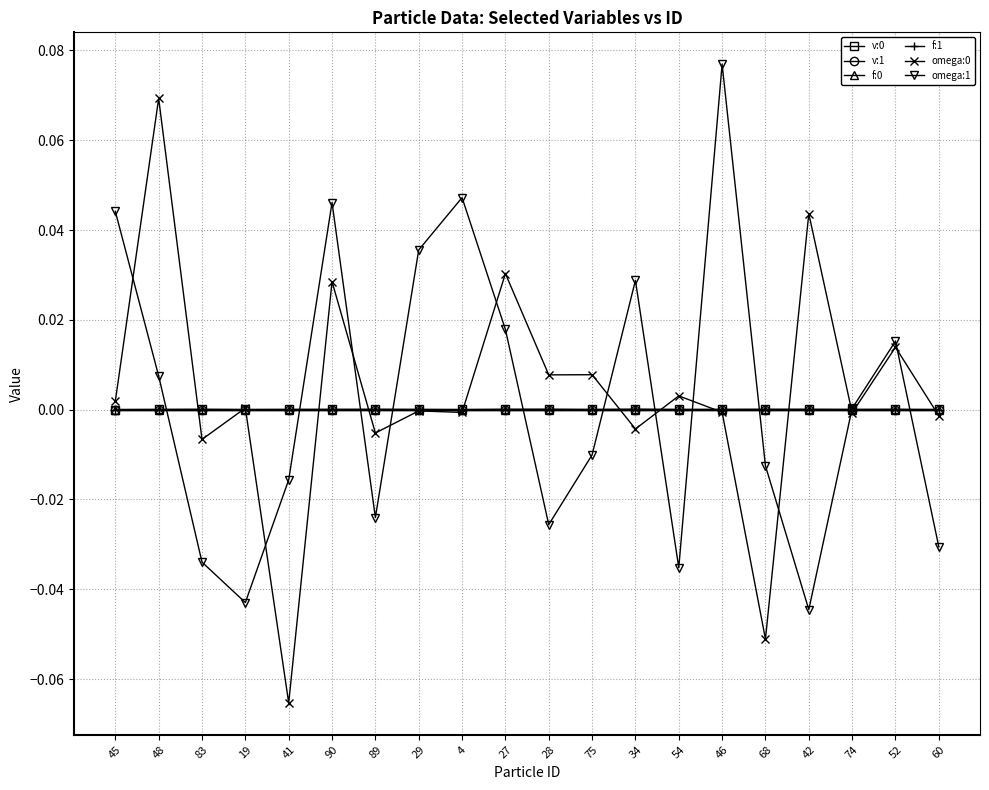

How many series are shown in this chart?

6